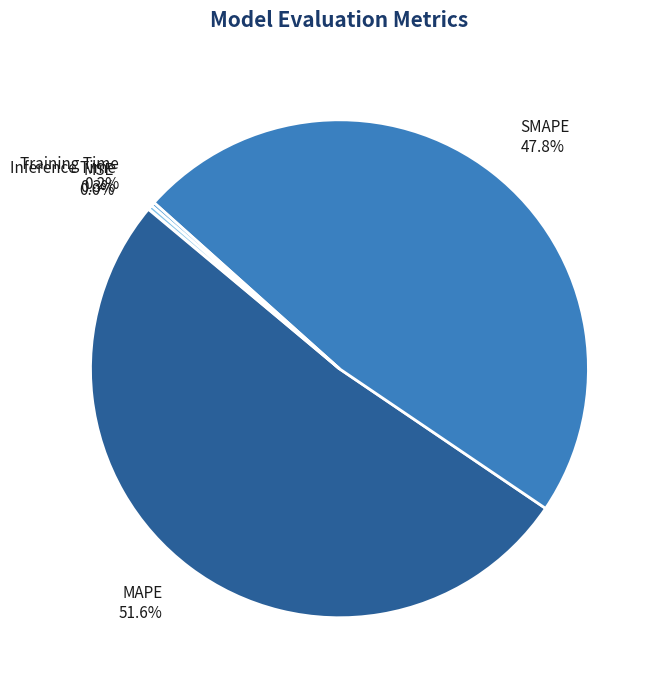

Is MAPE the majority of the pie?

Yes